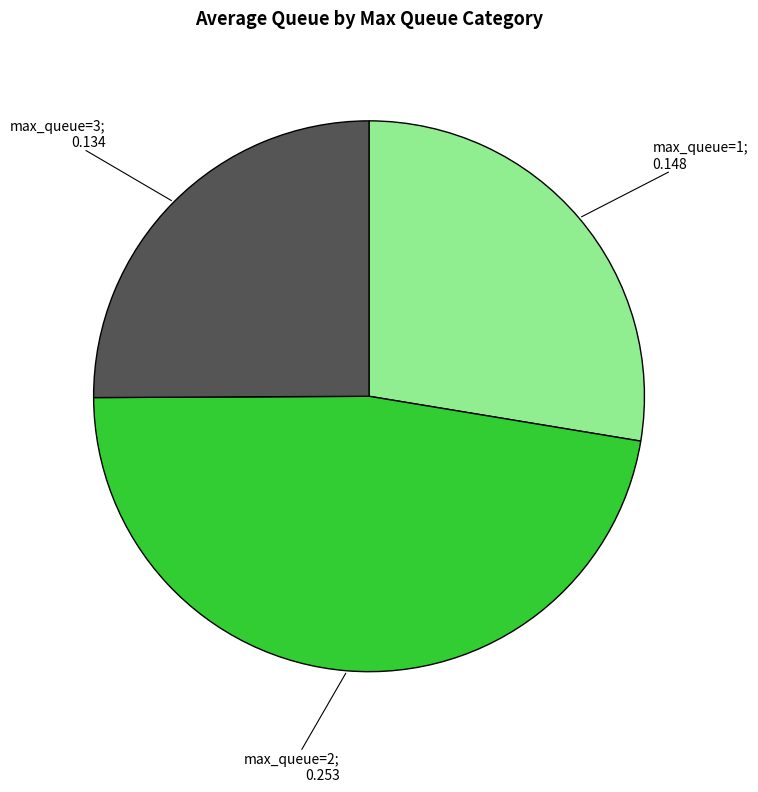

Is there a majority slice in this chart?

No